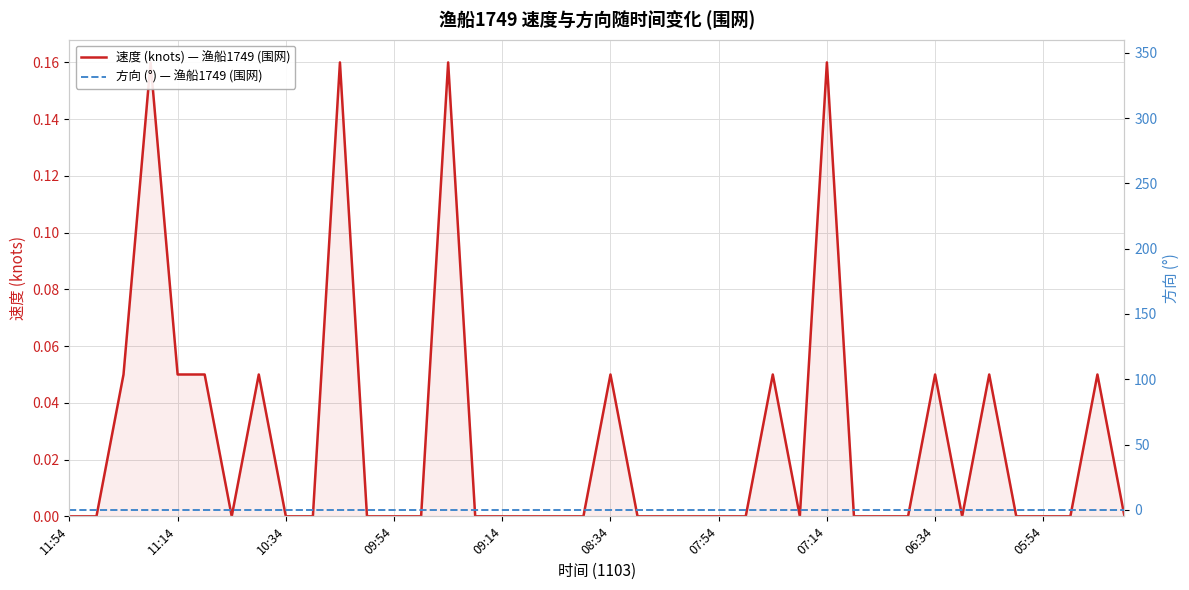

Reading left to right, list all the values displayed in this chart.

速度 (knots) — 渔船1749 (围网): 0.0	0.0	0.1	0.2	0.1	0.1	0.0	0.1	0.0	0.0	0.2	0.0	0.0	0.0	0.2	0.0	0.0	0.0	0.0	0.0	0.1	0.0	0.0	0.0	0.0	0.0	0.1	0.0	0.2	0.0	0.0	0.0	0.1	0.0	0.1	0.0	0.0	0.0	0.1	0.0
方向 (°) — 渔船1749 (围网): 0.0	0.0	0.0	0.0	0.0	0.0	0.0	0.0	0.0	0.0	0.0	0.0	0.0	0.0	0.0	0.0	0.0	0.0	0.0	0.0	0.0	0.0	0.0	0.0	0.0	0.0	0.0	0.0	0.0	0.0	0.0	0.0	0.0	0.0	0.0	0.0	0.0	0.0	0.0	0.0